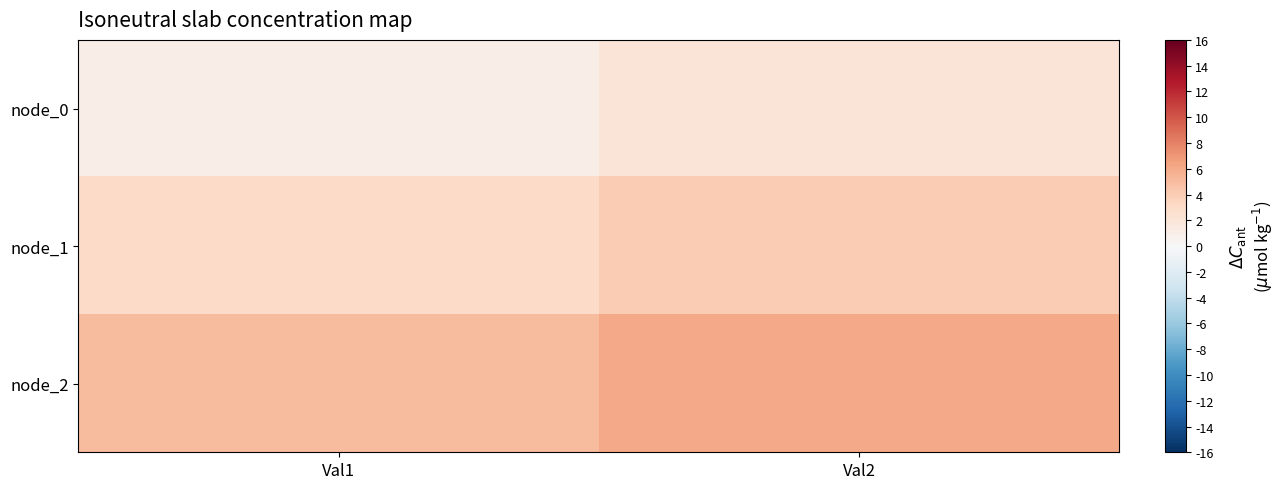

Rank the series by their maximum value, from lowest to highest.

node_0, node_1, node_2